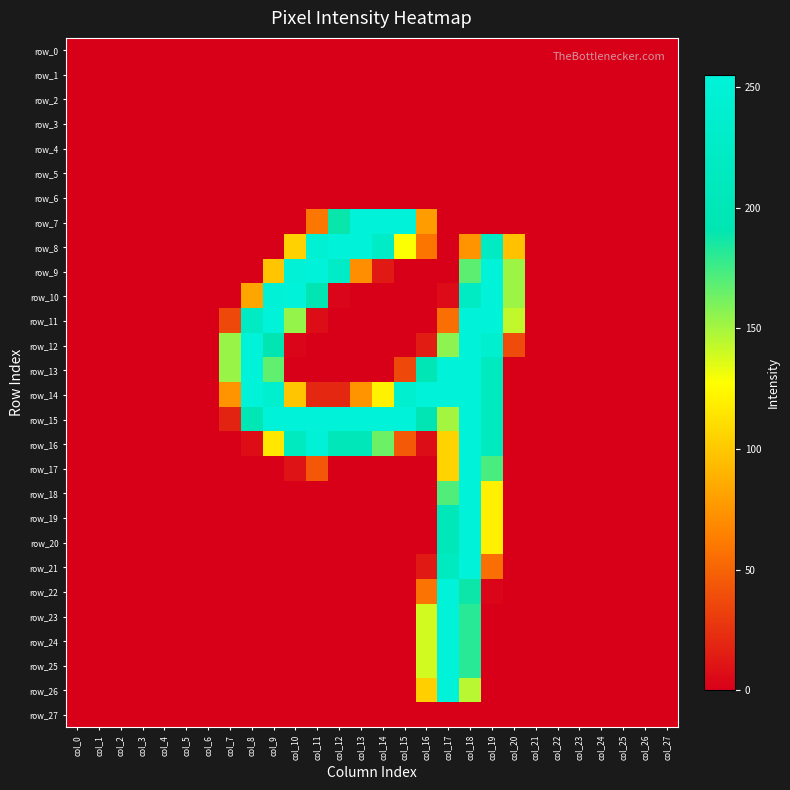

The row_10 series shows 3 at col_12. True or false?

True